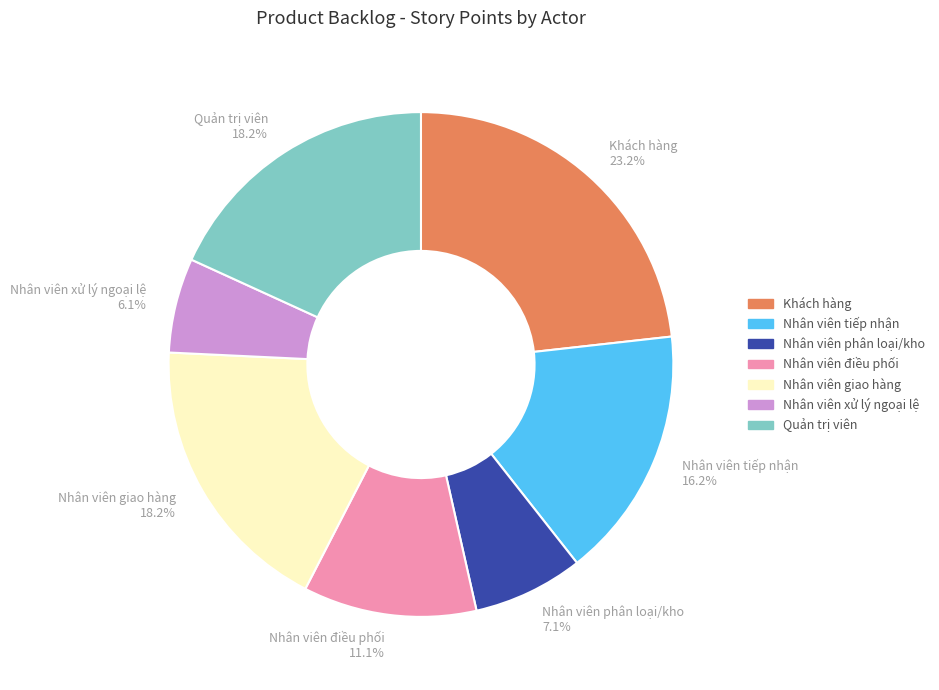

Is it true that Quản trị viên is 8% of the pie?

False